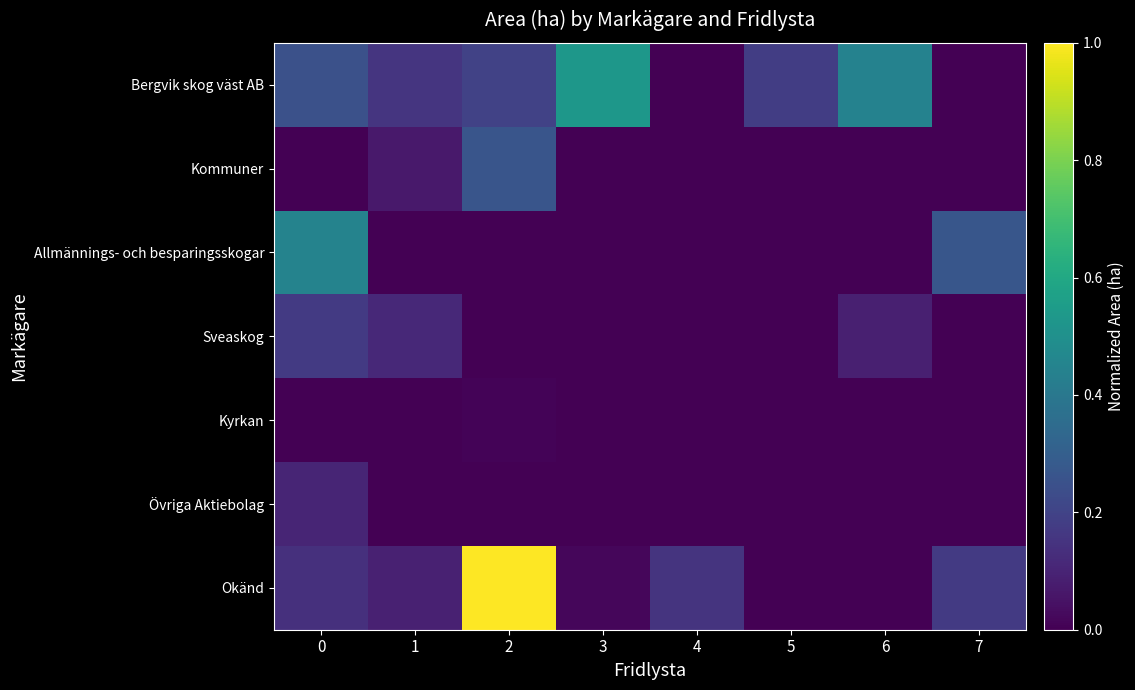

What is the total value across all series at 2?

1.5